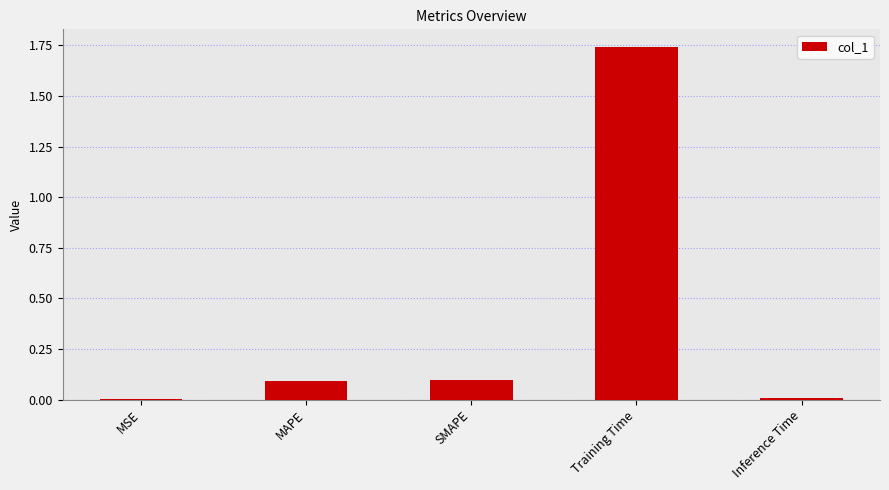

Which category has the highest value across all series?

Training Time